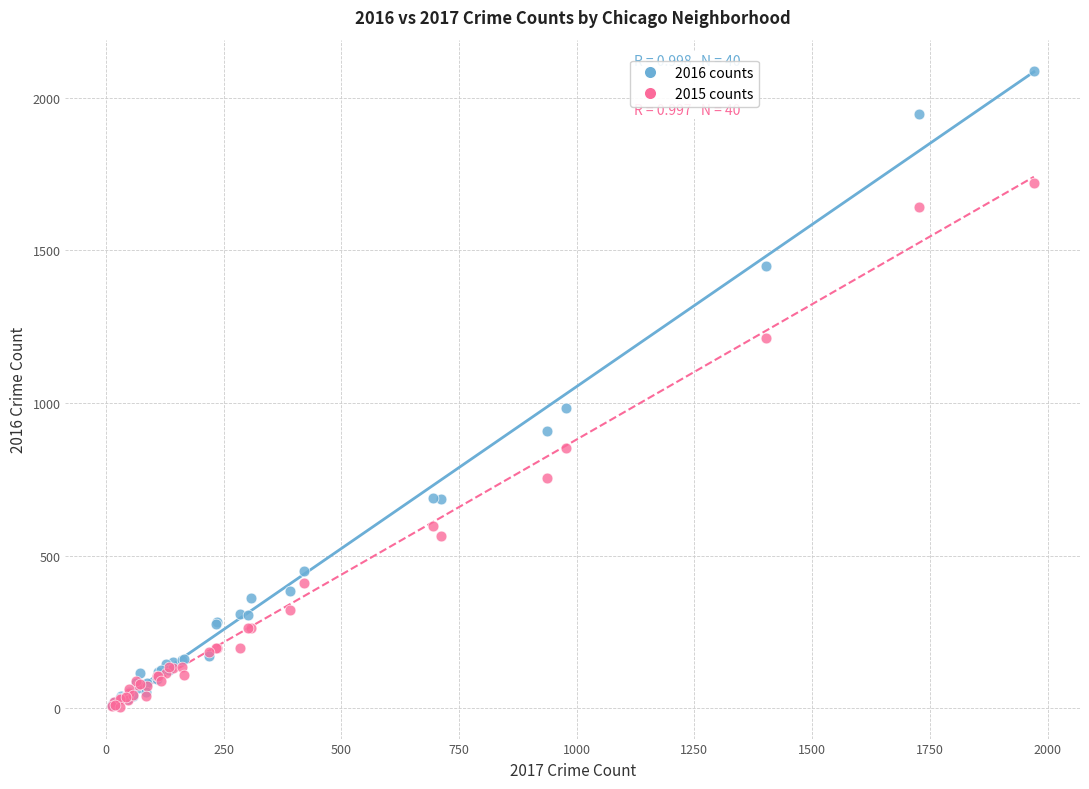

Which series reaches the maximum Y coordinate?

2016 counts